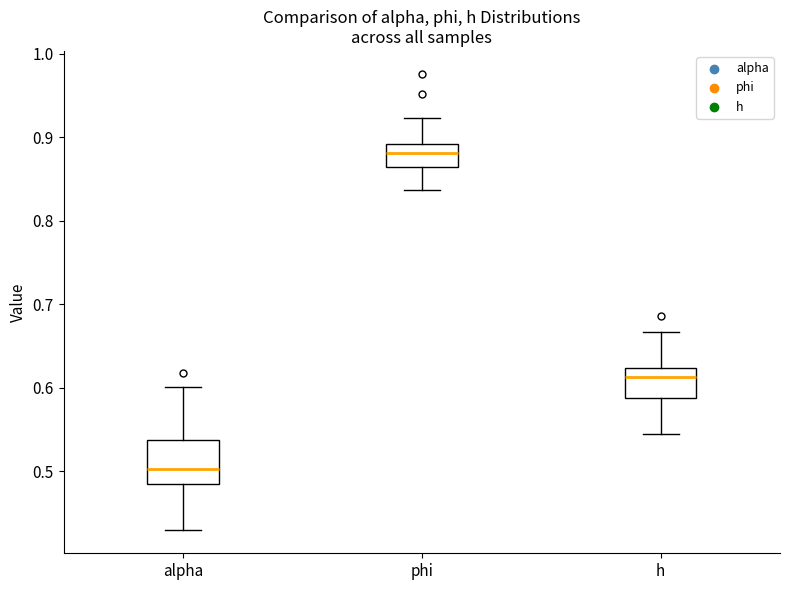

Reading left to right, read every box against the y-axis: the position of its median line, the range the box covers, and the ends of its whiskers. The values are not printed on the chart, so give them approximately, as read against the axis.

alpha: median 0.50, box 0.48 to 0.54, whiskers 0.43 to 0.60
phi: median 0.88, box 0.86 to 0.89, whiskers 0.84 to 0.92
h: median 0.61, box 0.59 to 0.62, whiskers 0.54 to 0.67